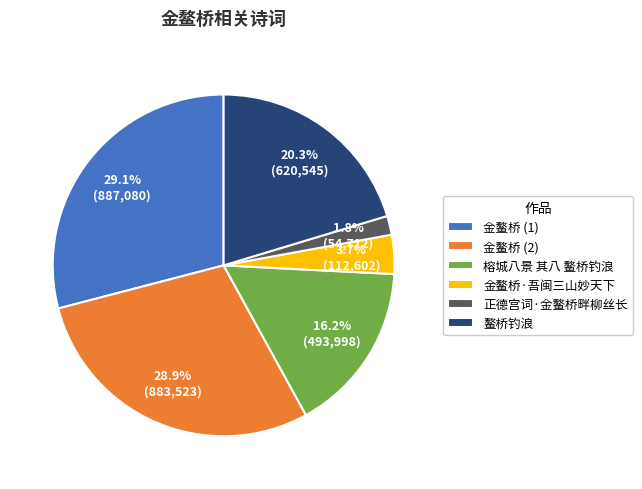

How many slices are in this pie chart?

6